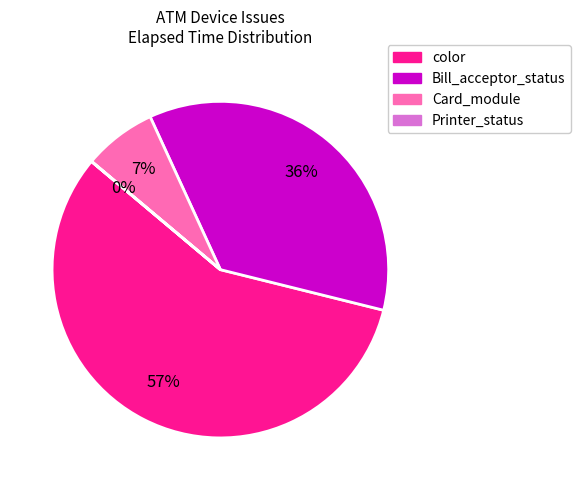

To the nearest percent, what is the average slice percentage?

25%